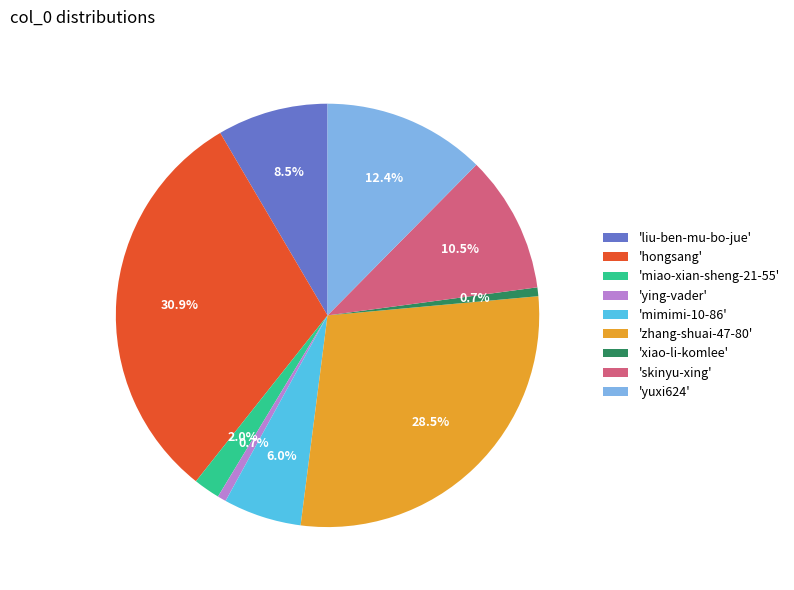

Does any single category account for the majority?

No